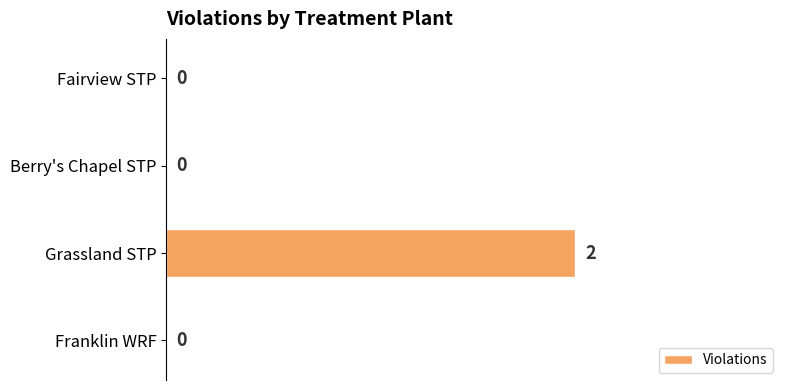

What is the change in value from Fairview STP to Grassland STP?

+2